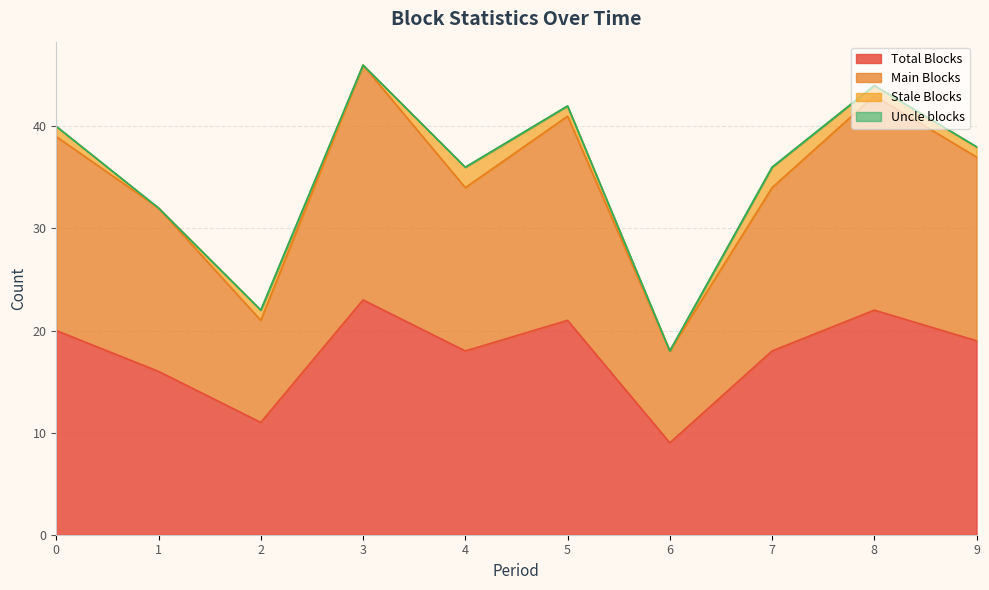

True or false: Main Blocks and Total Blocks intersect in this chart.

False